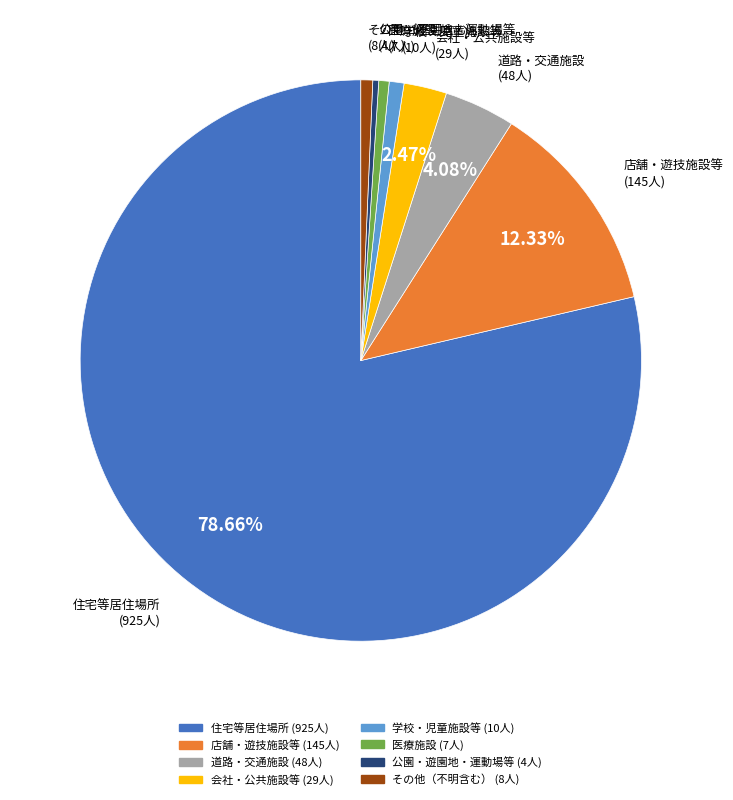

Which category has the biggest portion of the pie?

住宅等居住場所